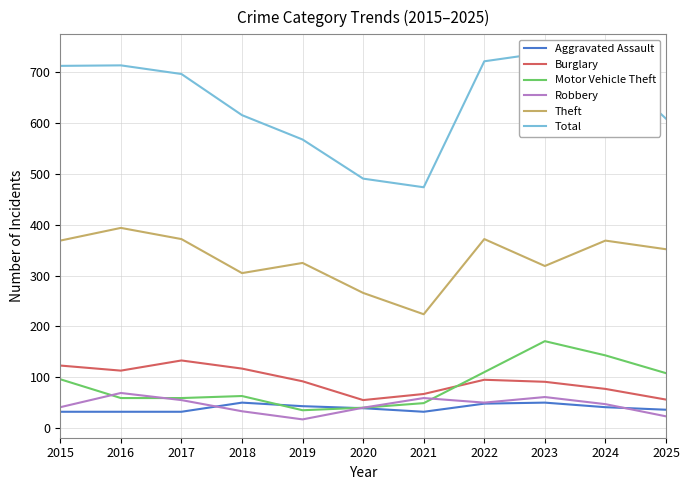

What is the difference between the maximum and minimum values in the Robbery series?

52